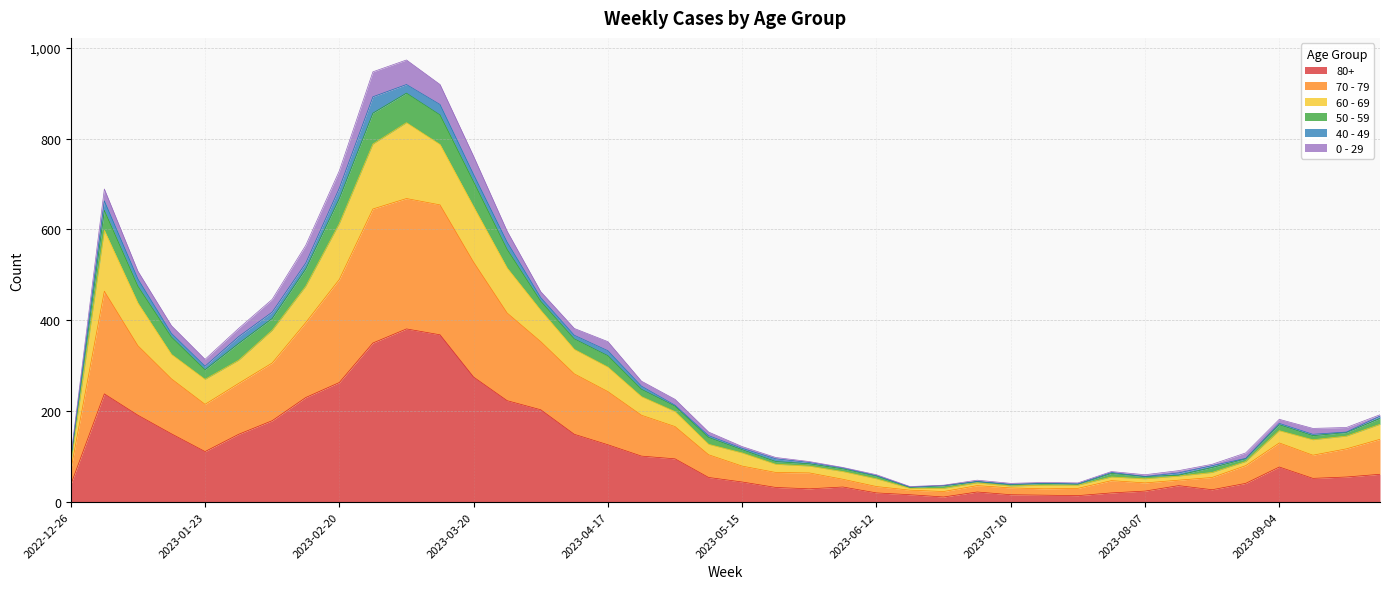

Does the chart have visible grid lines?

Yes